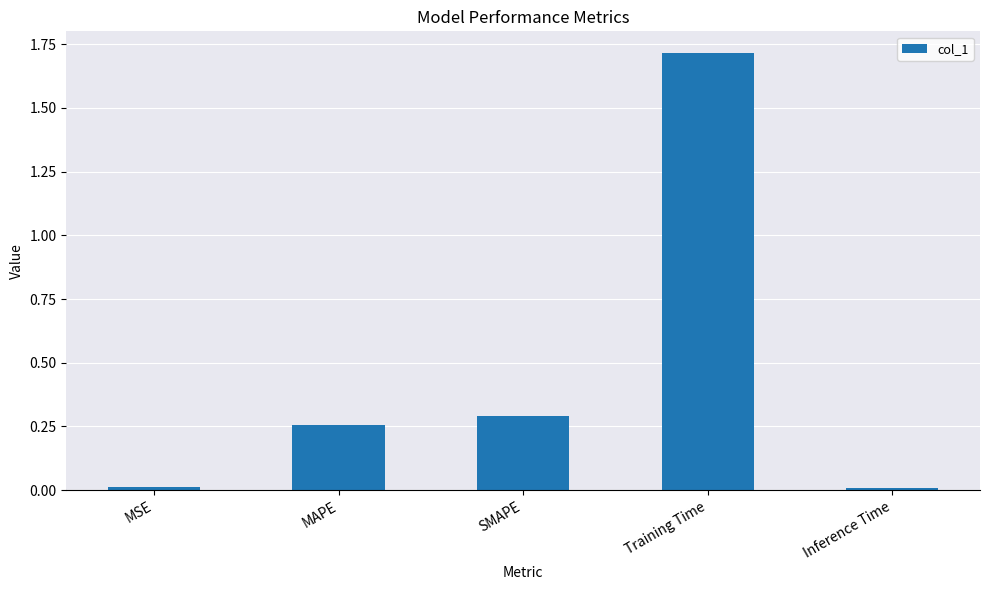

True or false: the data shows 0.3 at SMAPE.

True